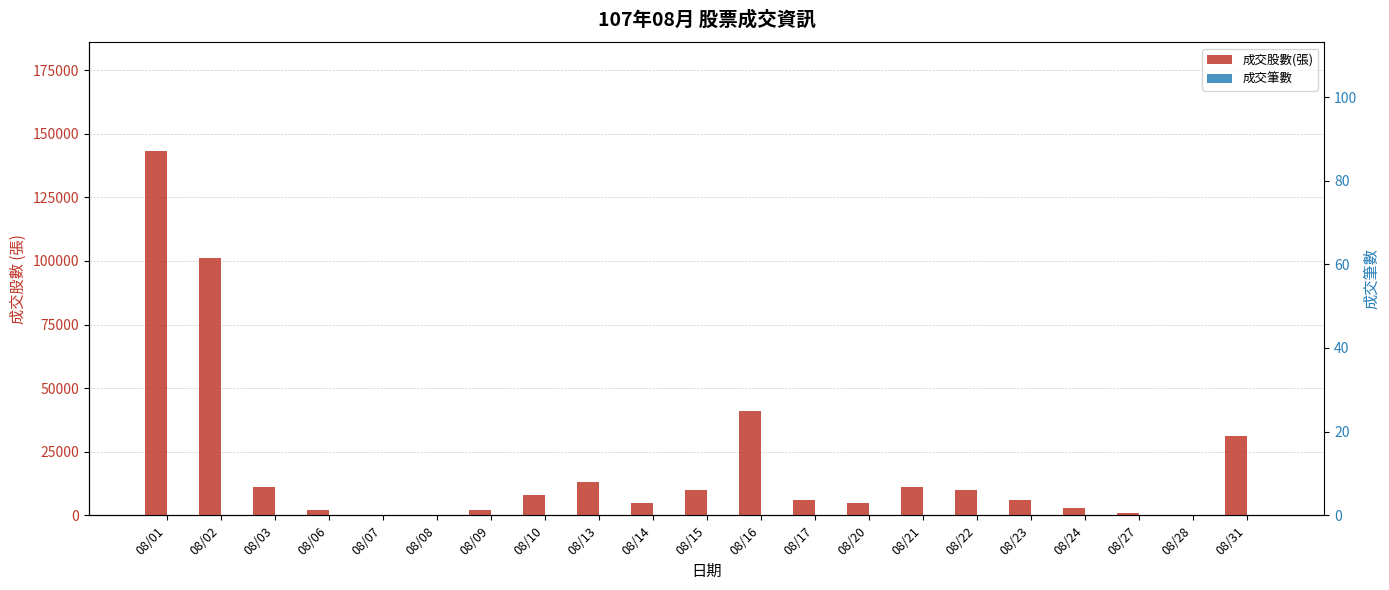

What is the difference between the 成交股數(張) values at 08/01 and 08/21?

132070